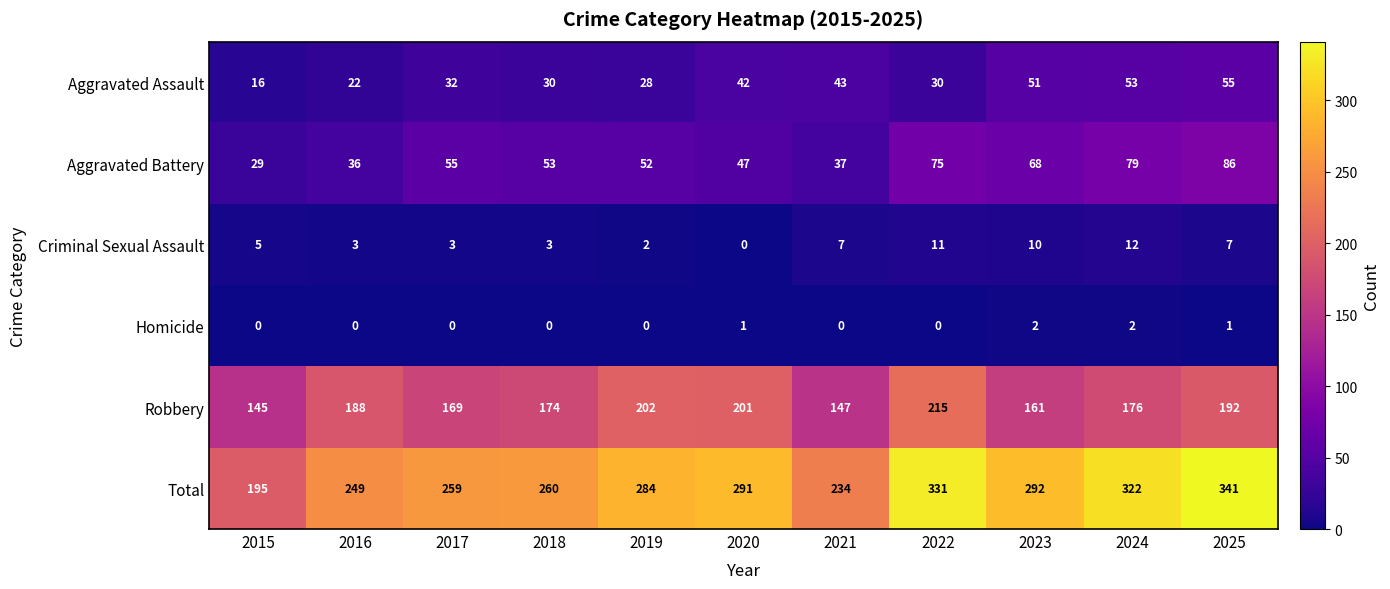

What is the approximate value of Aggravated Assault at 2025, to the nearest 10?

60